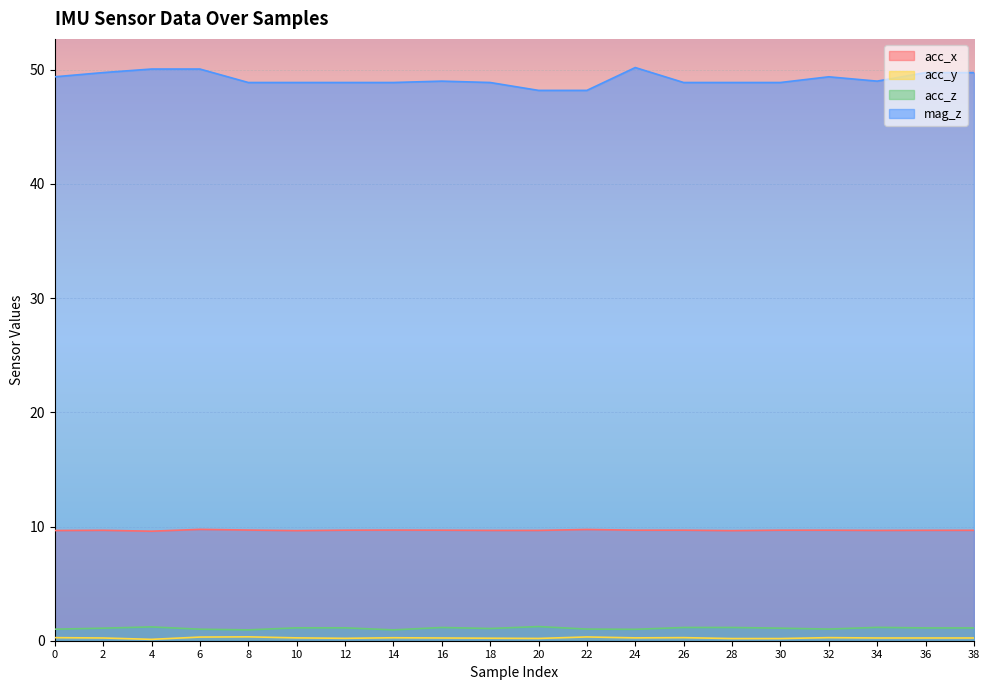

True or false: acc_x and acc_y cross at least once.

False